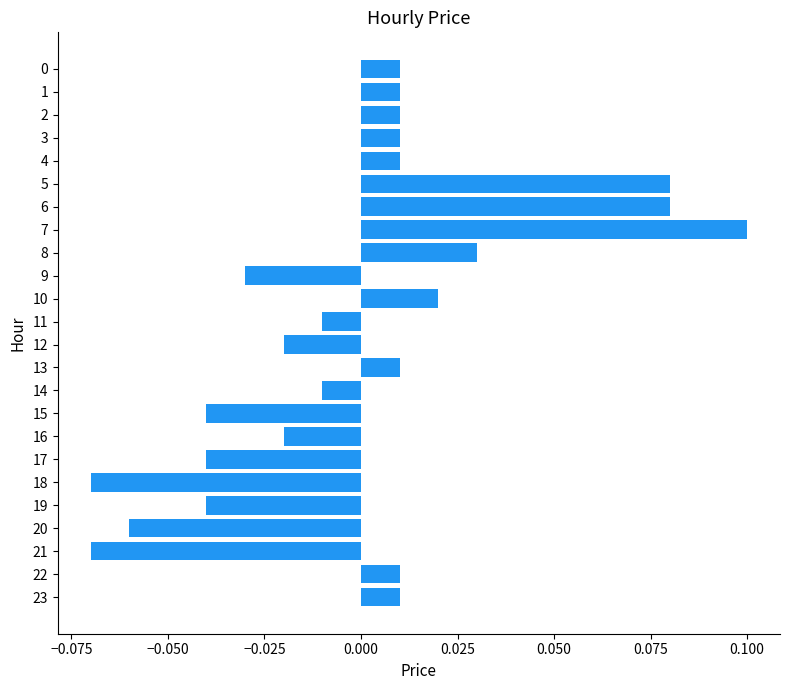

Are the bars horizontal?

Yes